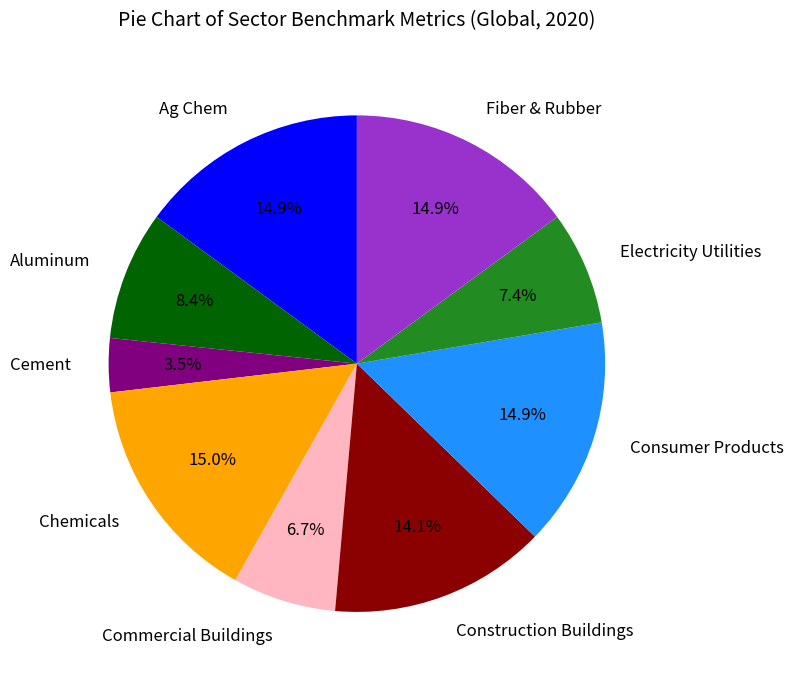

How many segments does this pie chart have?

9